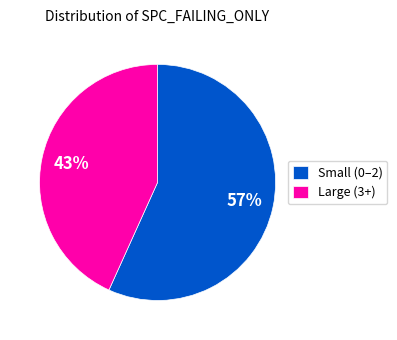

What is the smallest slice in the pie chart?

Large (3+)